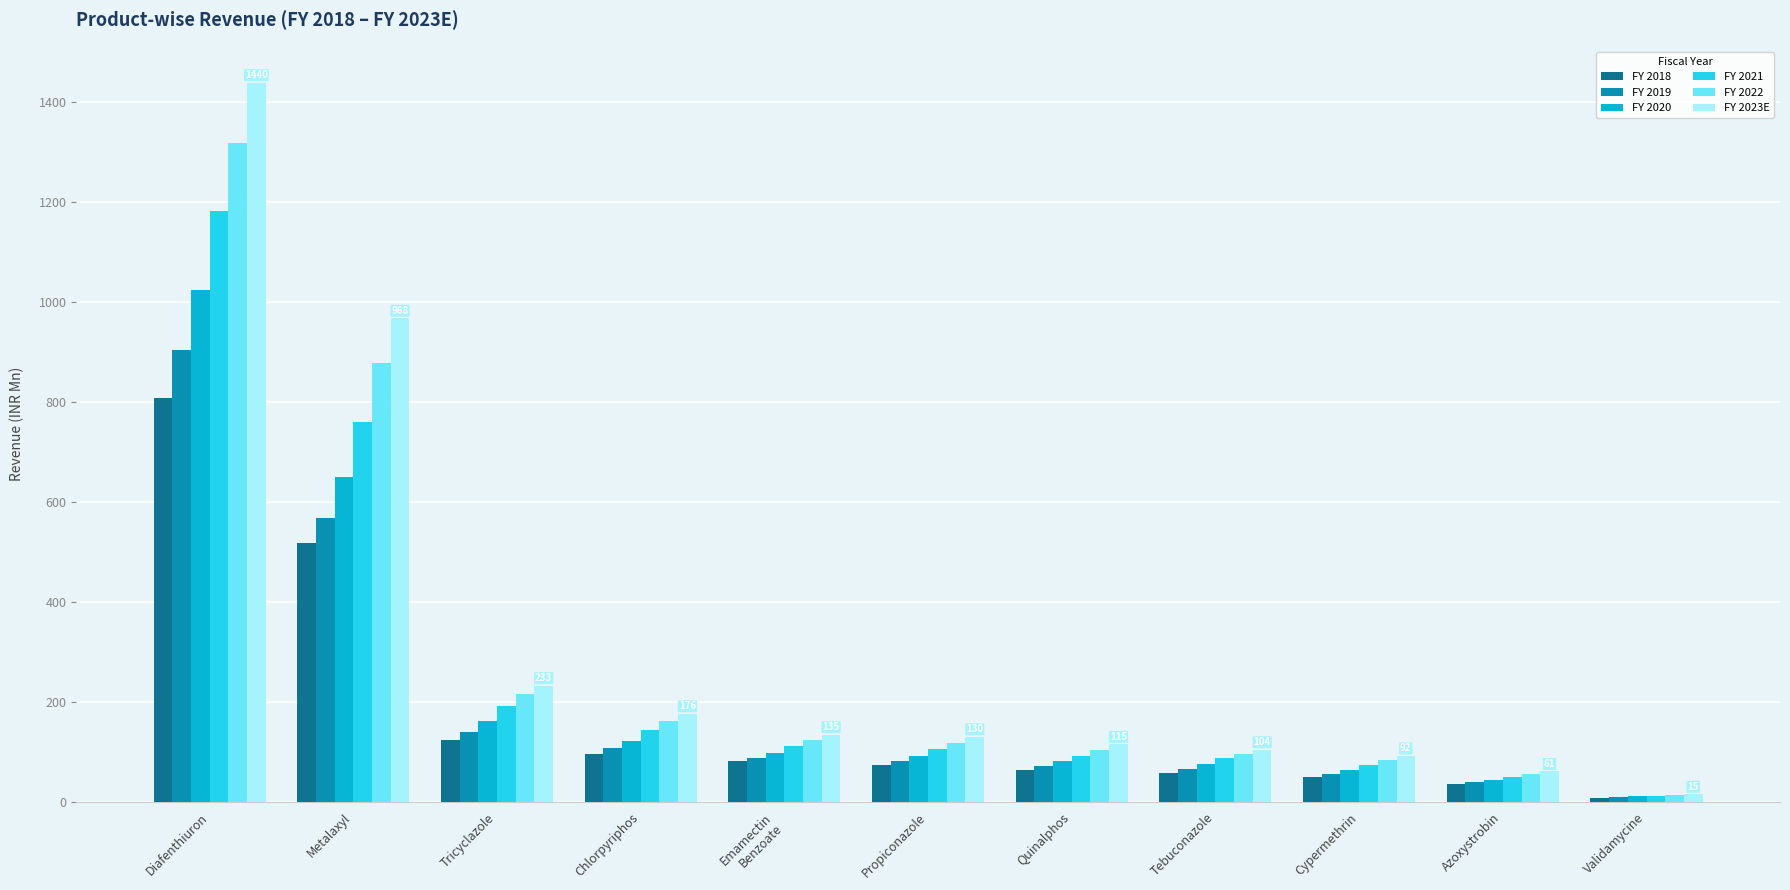

Which series has the largest total across all categories?

FY 2023E